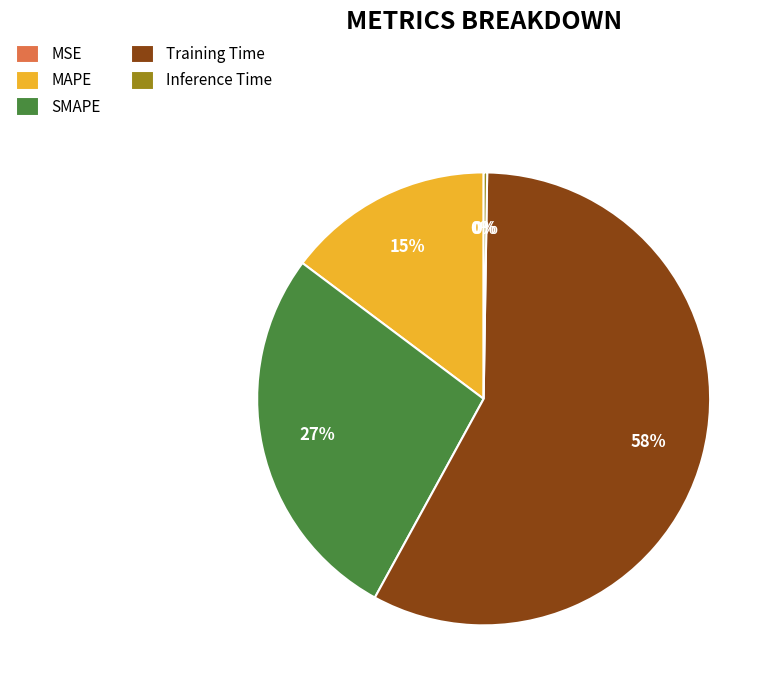

Between MAPE and SMAPE, which is larger?

SMAPE